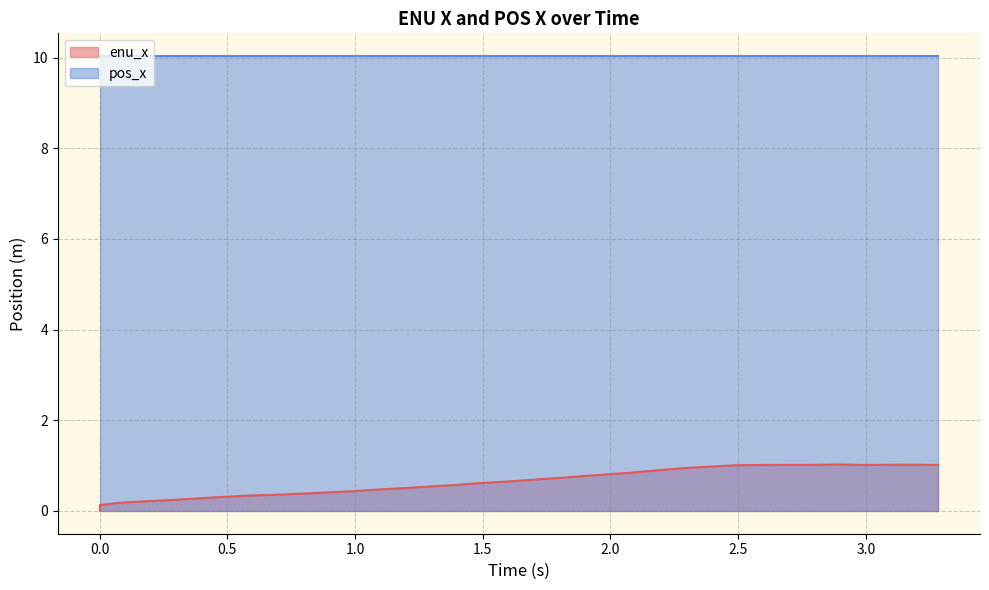

Which series has the widest spread of values?

enu_x